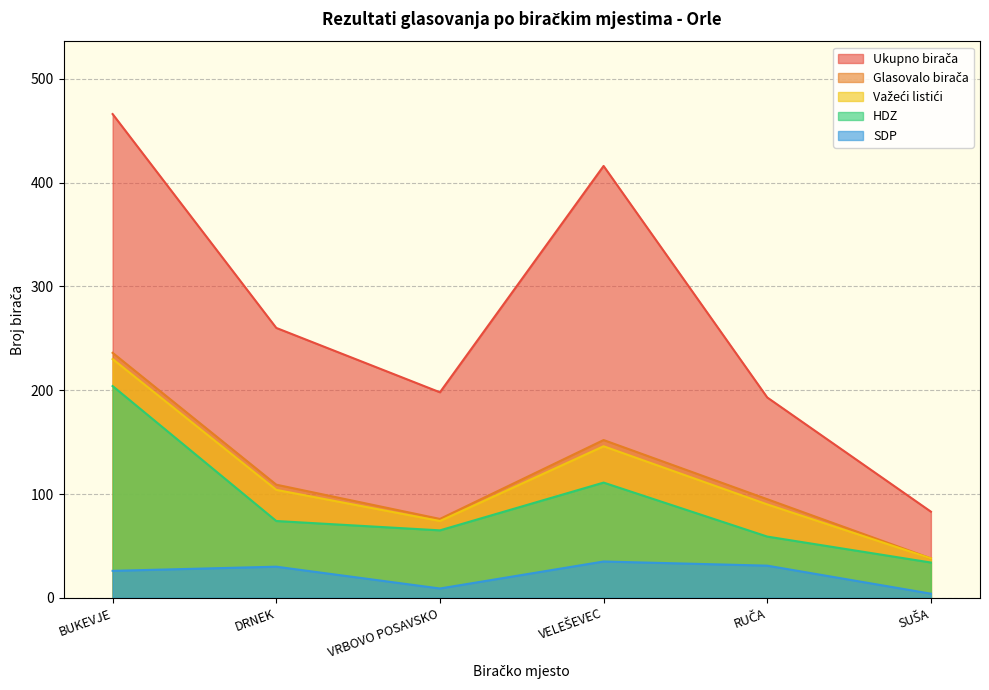

Which category has the highest value in the Ukupno birača series?

BUKEVJE